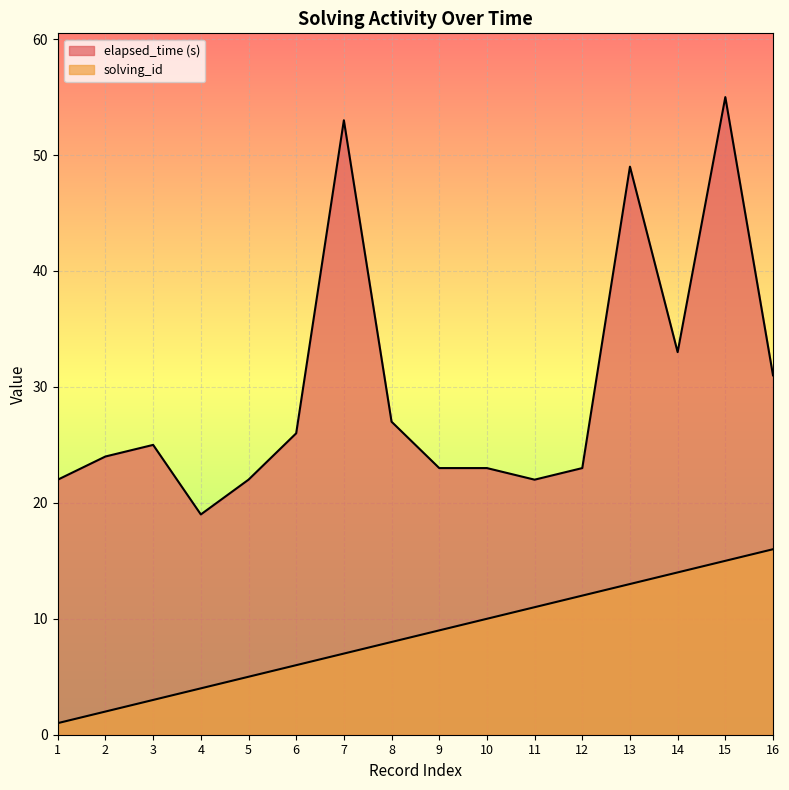

At which category is the sum across all series the highest?

15